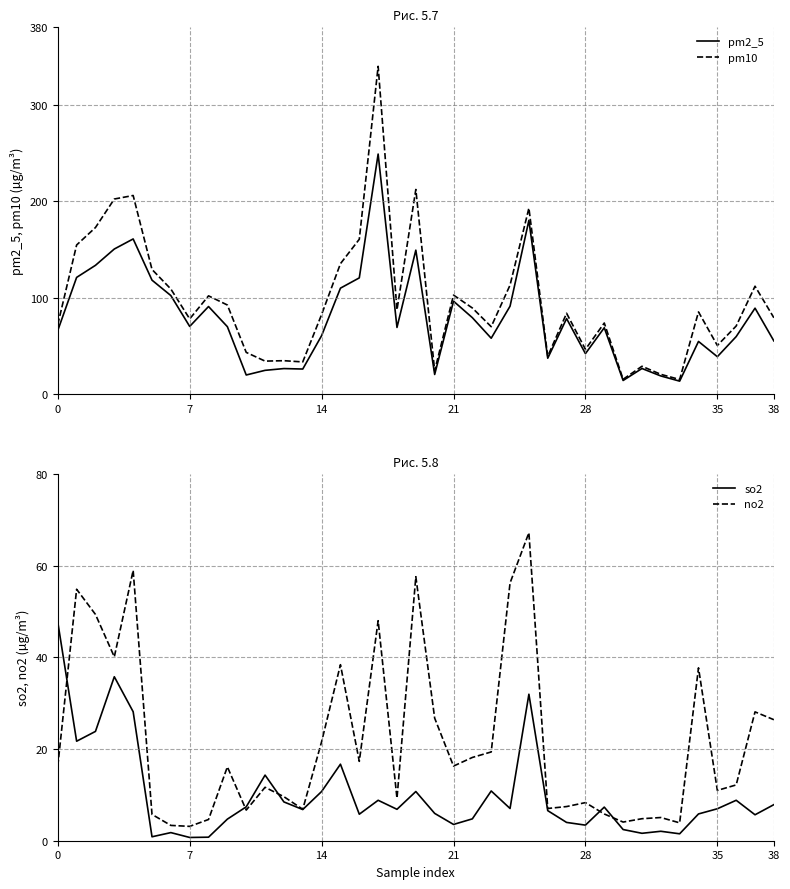

At which category is the sum across all series the highest?

17